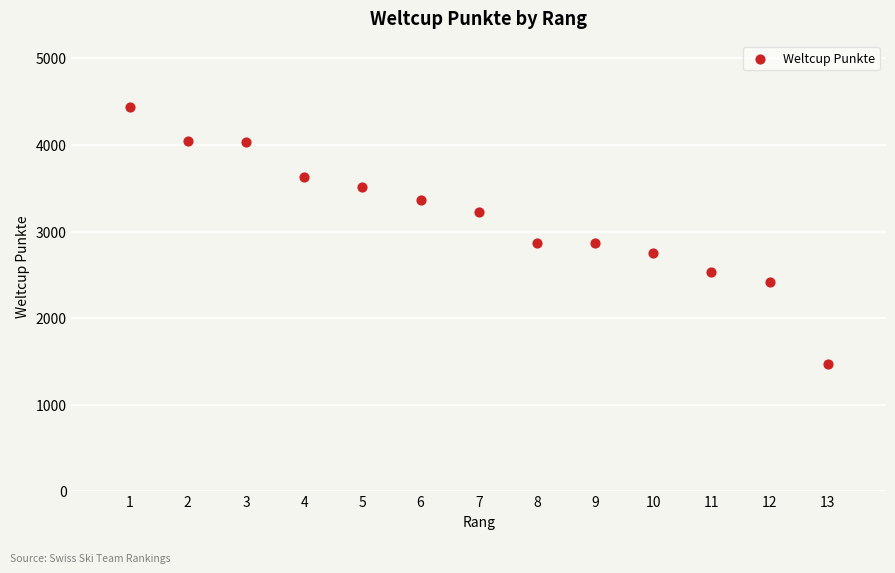

What is the range of Y values (max minus min)?

2970